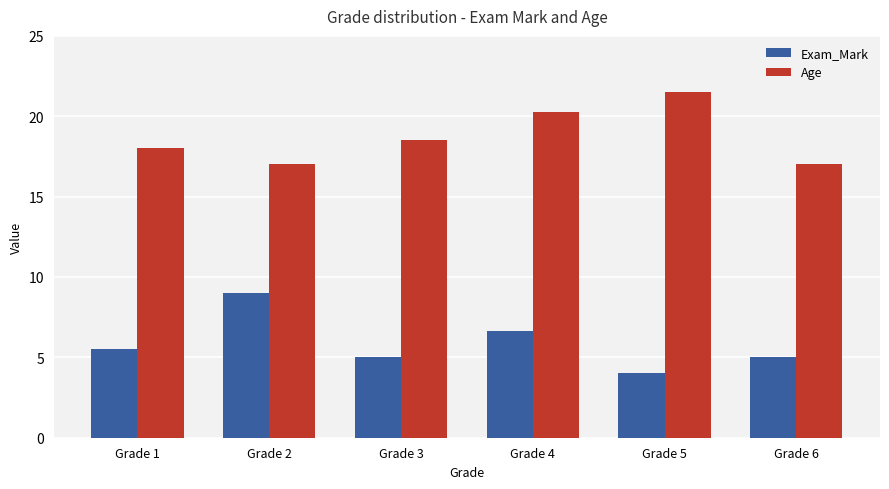

List the series in order of their peak value, lowest first.

Exam_Mark, Age